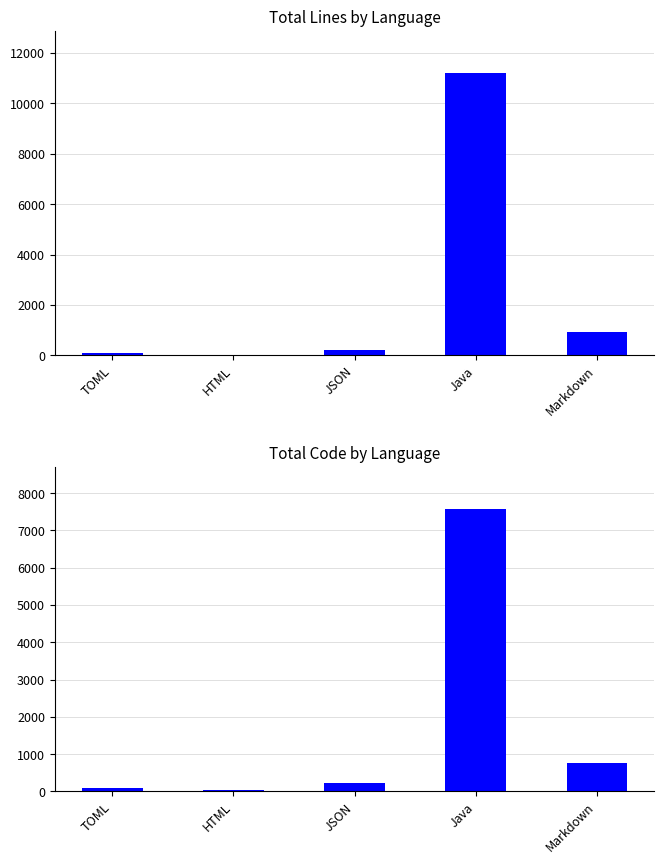

At which category is the sum across all series the highest?

Java